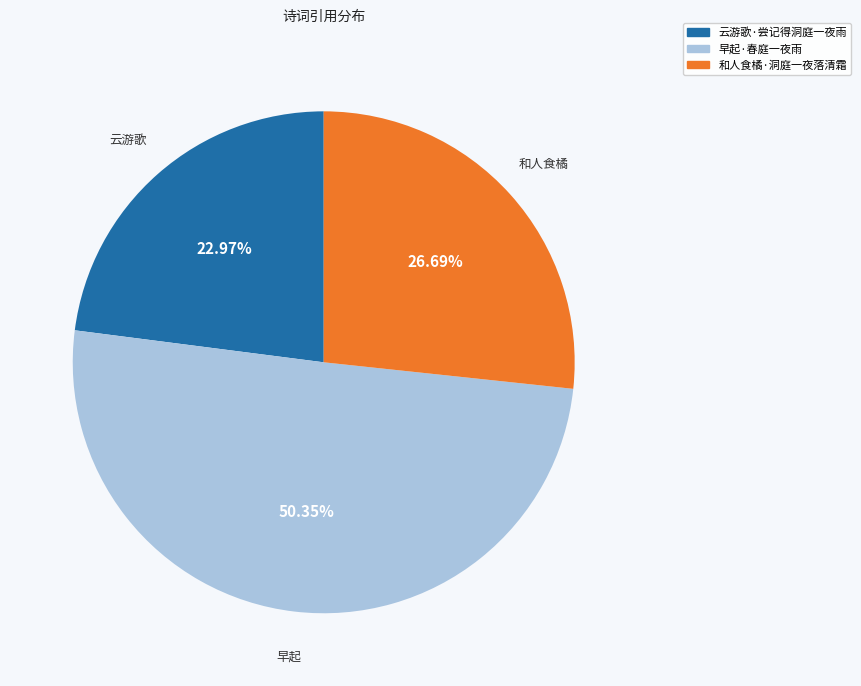

To the nearest percent, what portion does 云游歌·尝记得洞庭一夜雨 represent?

23%